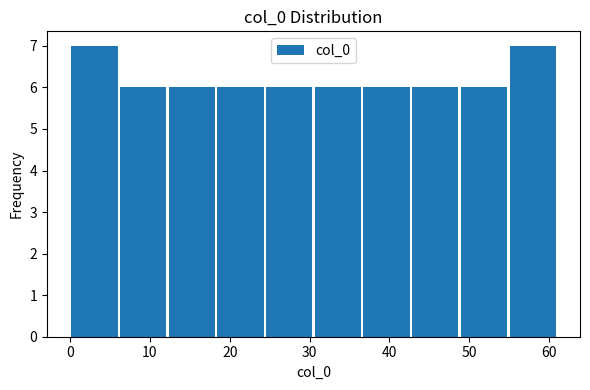

Reading left to right, transcribe this chart: for each bar, give the range it covers on the x-axis and its height. Neither the bar edges nor the heights are printed on the chart, so give them approximately, as read against the axes.

0.0 to 6.1: 7
6.1 to 12.2: 6
12.2 to 18.3: 6
18.3 to 24.4: 6
24.4 to 30.5: 6
30.5 to 36.6: 6
36.6 to 42.7: 6
42.7 to 48.8: 6
48.8 to 54.9: 6
54.9 to 61.0: 7